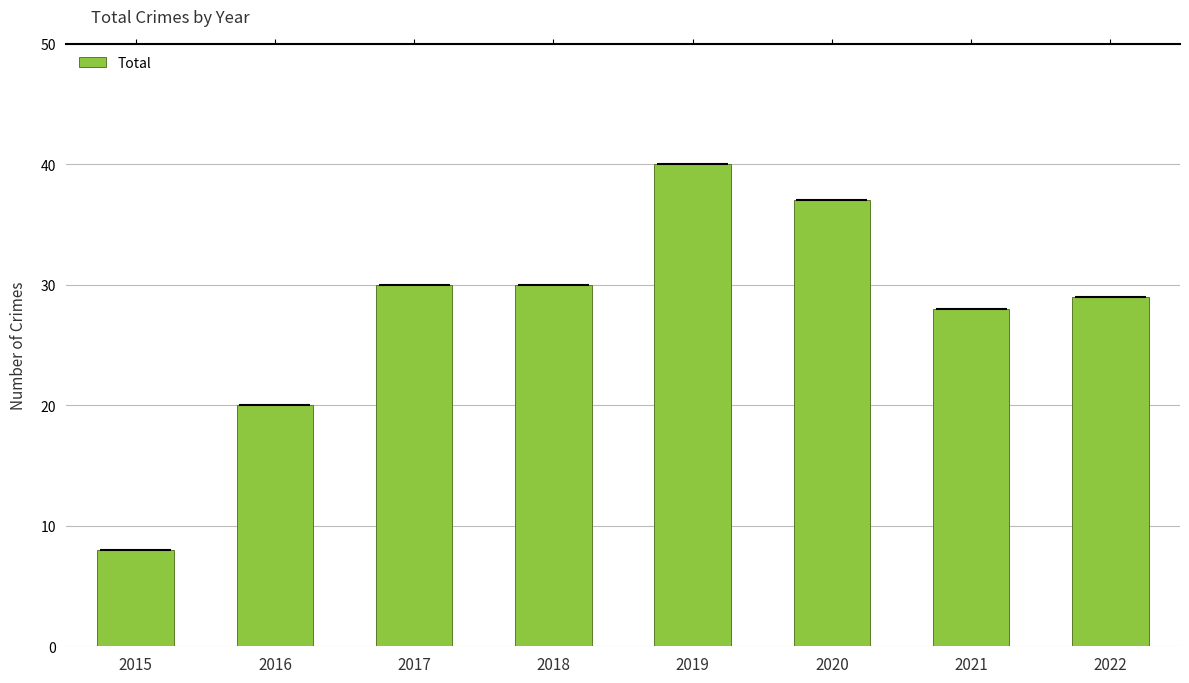

How many series are shown in this chart?

1